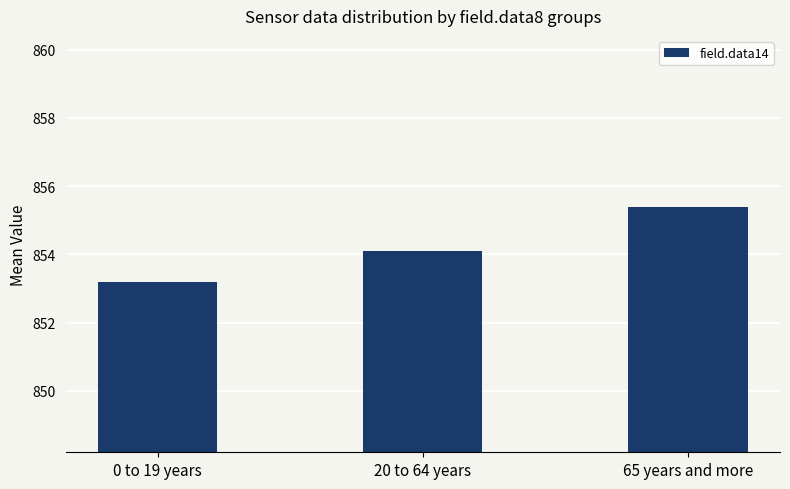

Between 65 years and more and 0 to 19 years, which is larger?

65 years and more